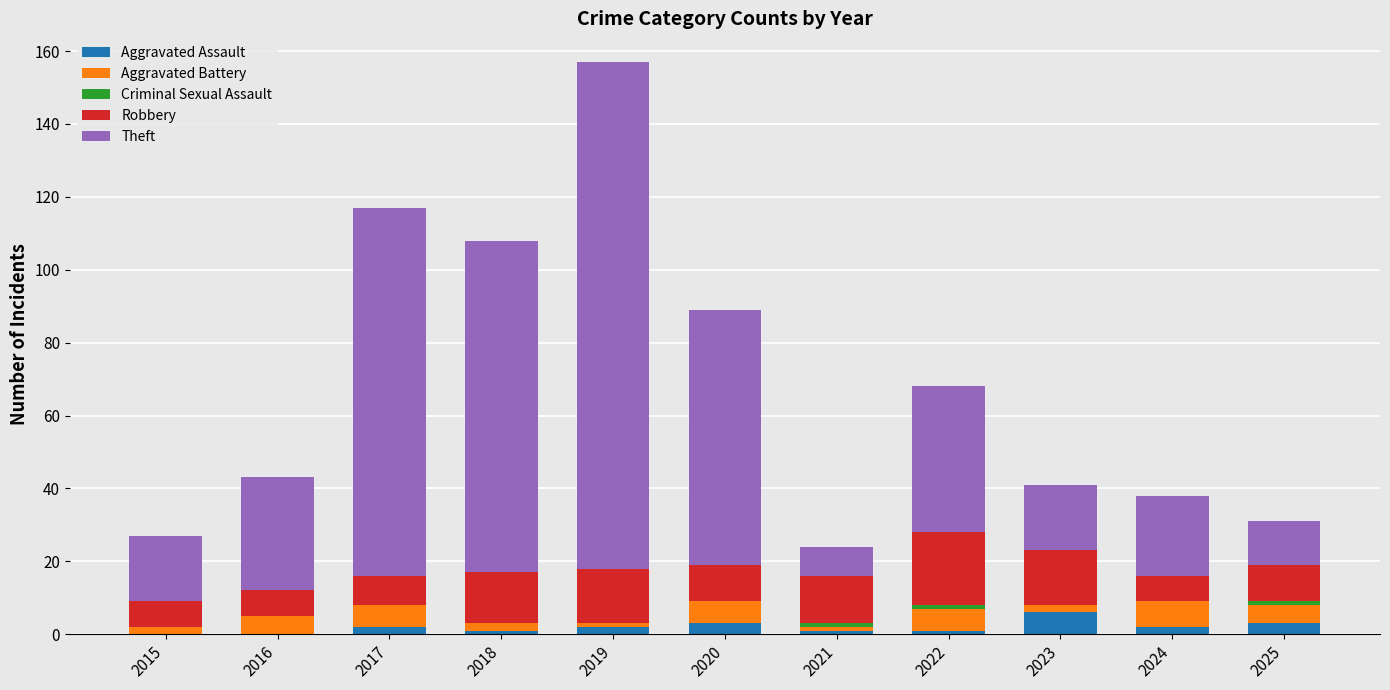

True or false: Aggravated Assault has a value of 0 at 2016.

True